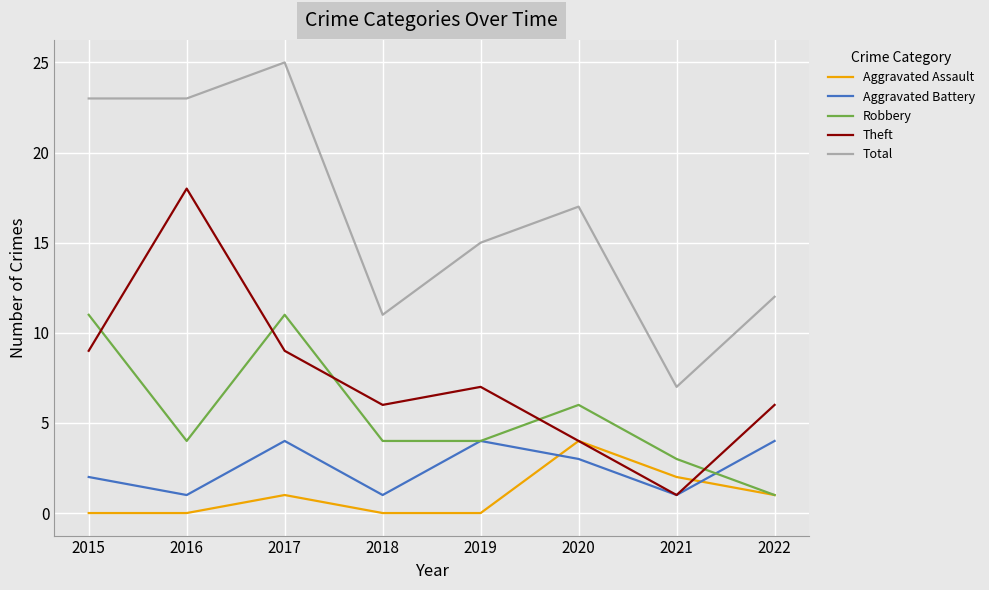

What is the difference between the Total values at 2017 and 2019?

10